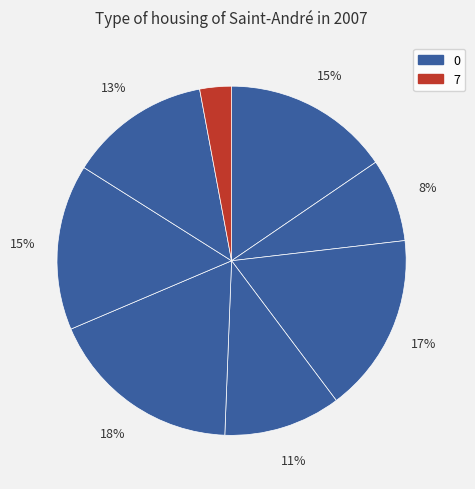

Count the number of slices in the pie.

8